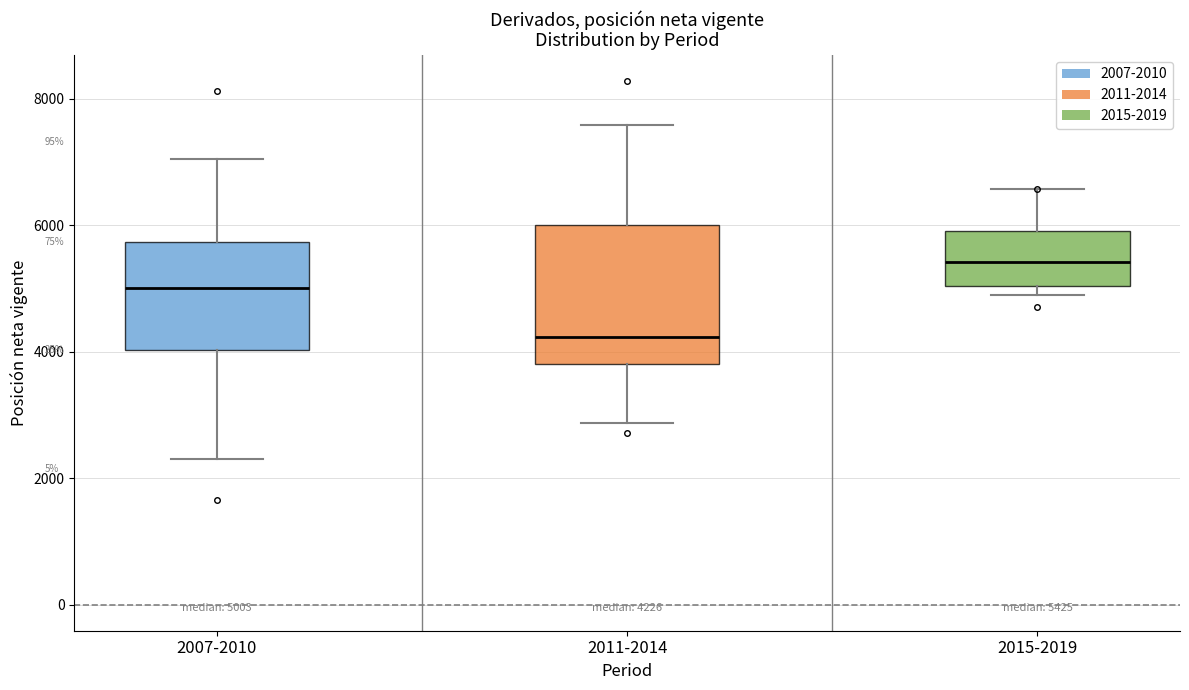

Which box's median line is the highest?

2015-2019